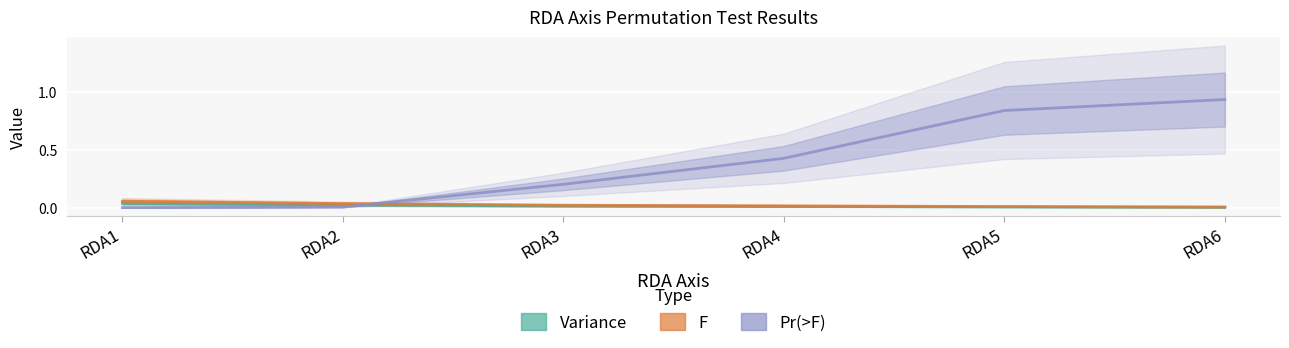

What is the difference between the maximum and second lowest values in the Pr(>F) series?

0.9